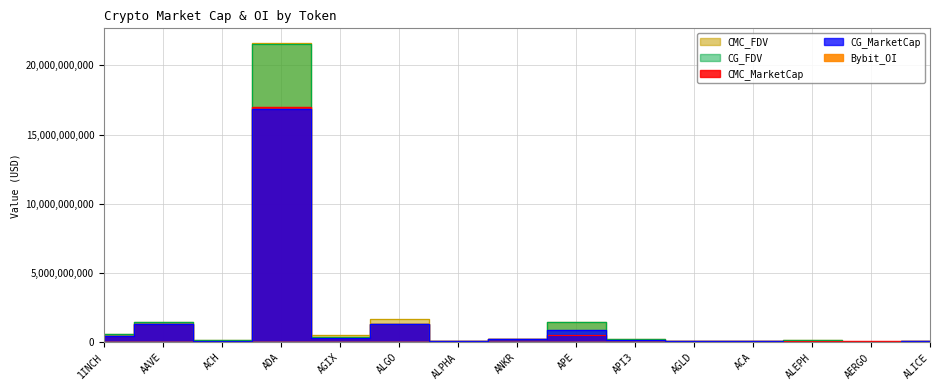

What is the maximum value shown in the chart?

21580124805.8